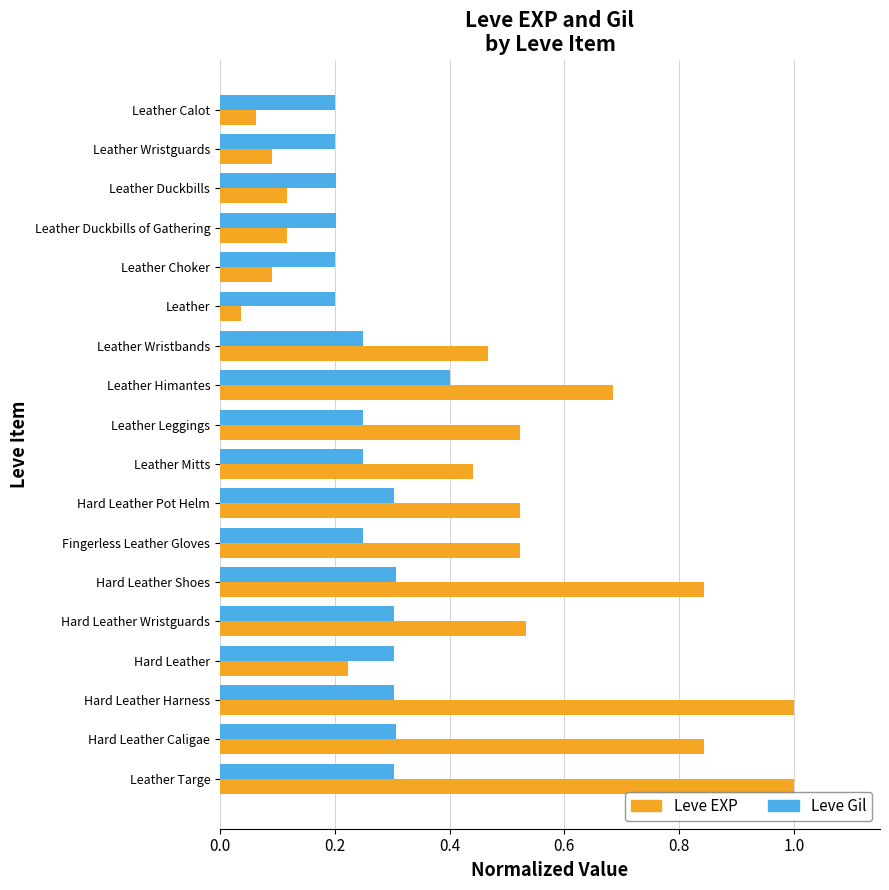

Between Leather Duckbills and Fingerless Leather Gloves, which series saw the biggest shift?

Leve EXP